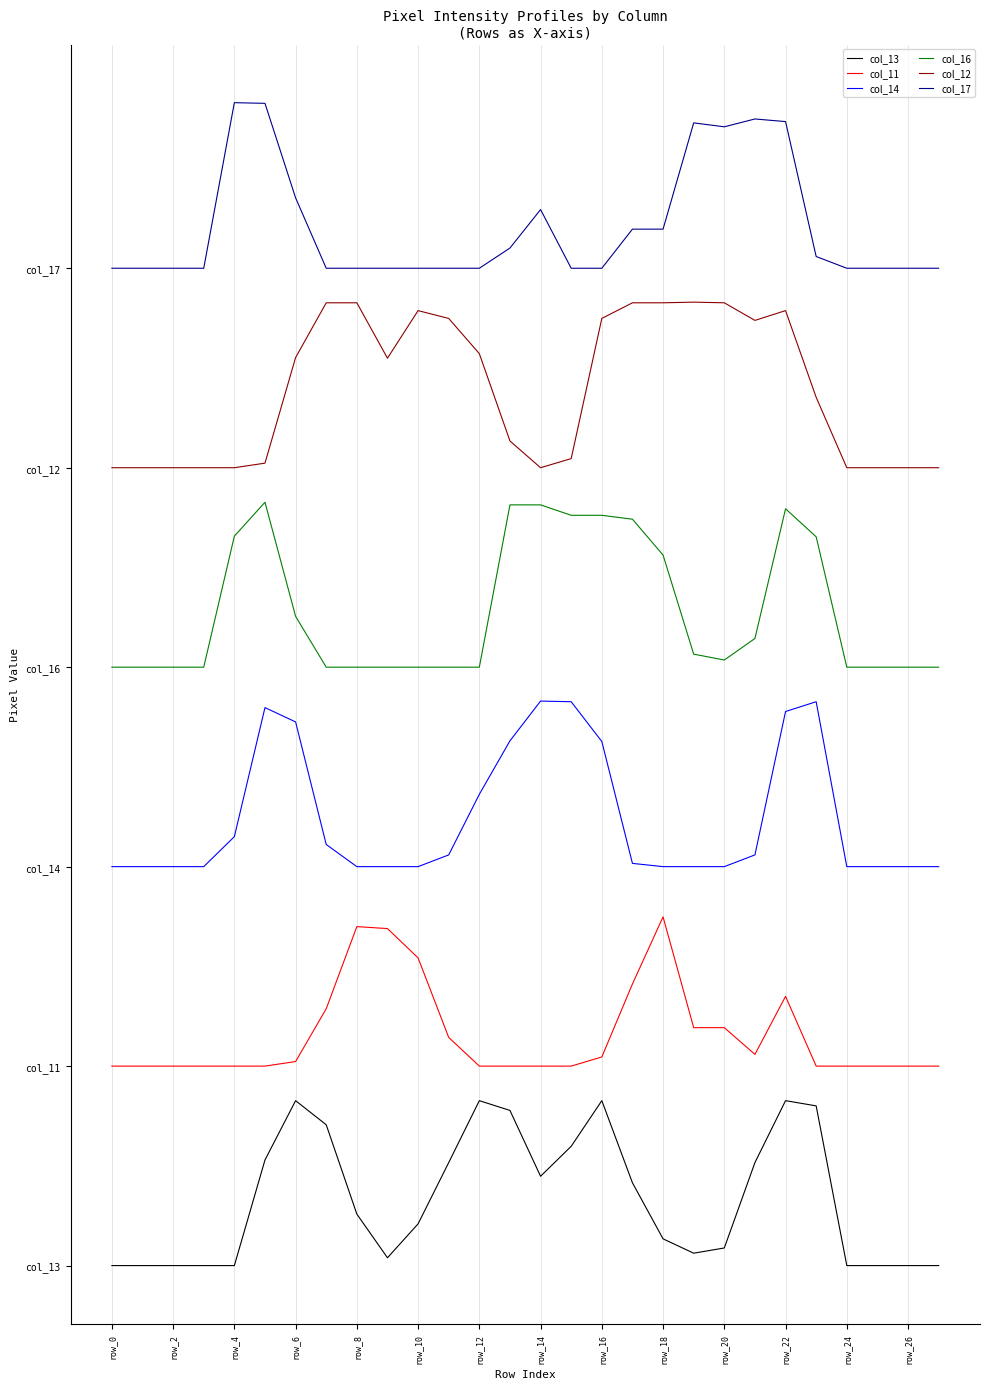

Does the chart have visible grid lines?

Yes